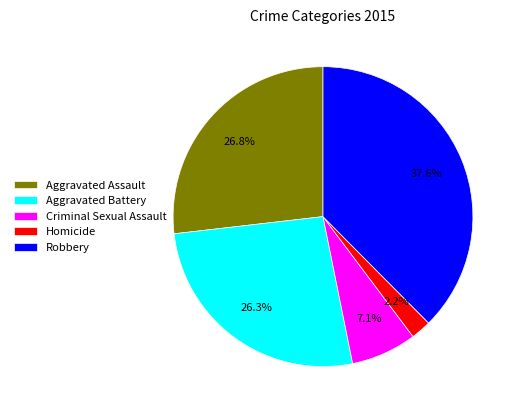

Which slice is the largest?

Robbery